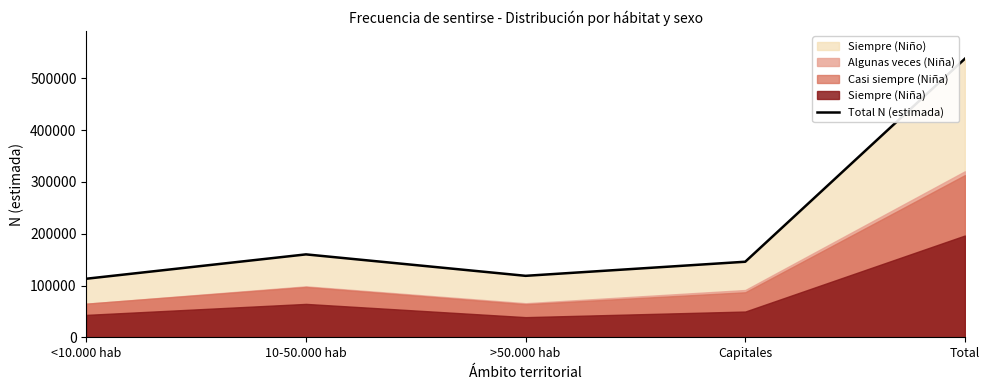

Which has a higher value, 10-50.000 hab or Capitales?

10-50.000 hab